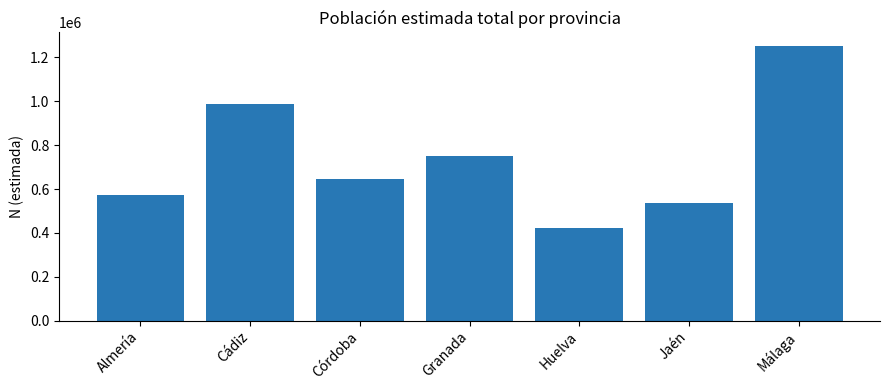

Approximately how many times larger is the value at Cádiz compared to Málaga?

0.8